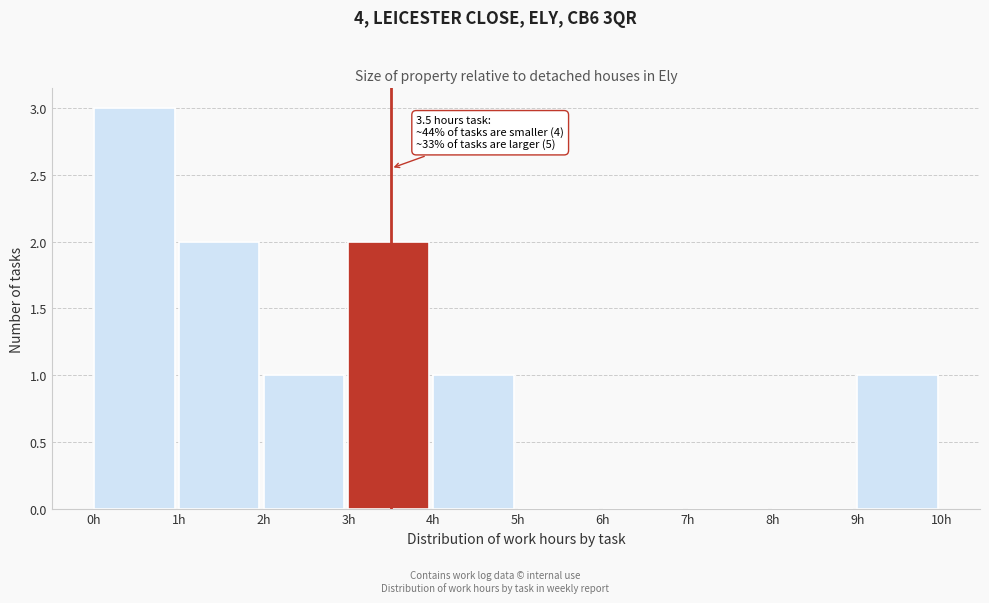

Over which range of the x-axis is the bar tallest?

0 to 1